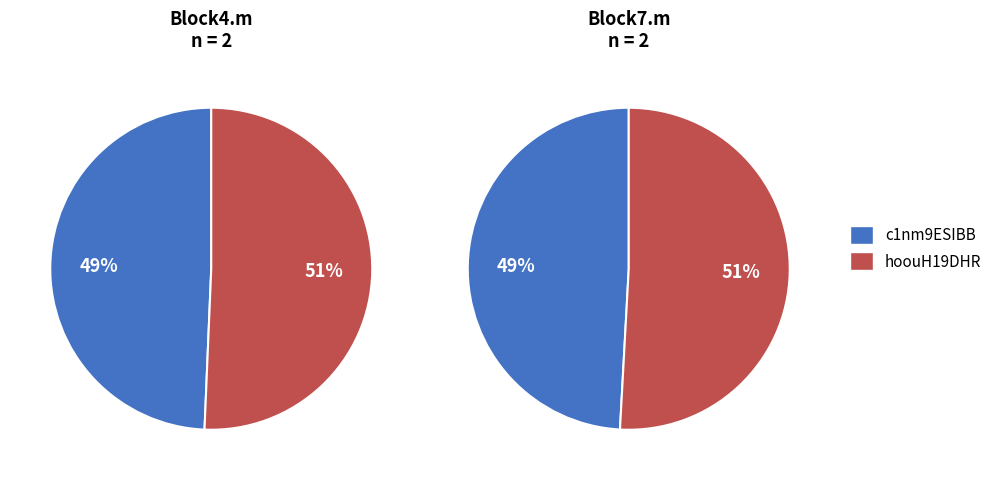

Is it true that hoouH19DHR is 40% of the pie?

False